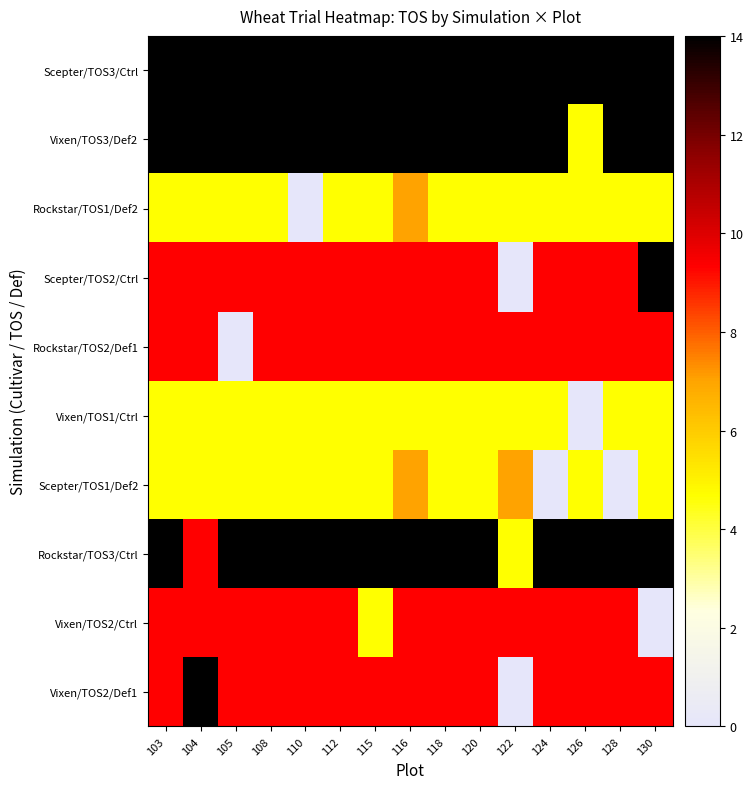

What is the spread (max minus min) of values at 128?

14.0